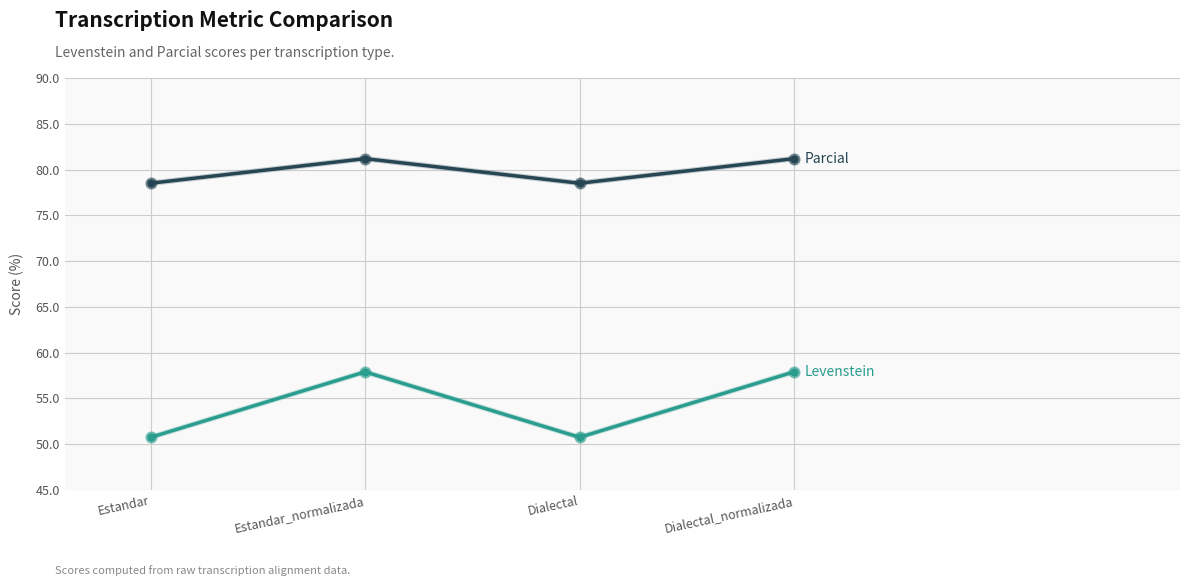

What is the spread (max minus min) of values at Estandar?

27.8